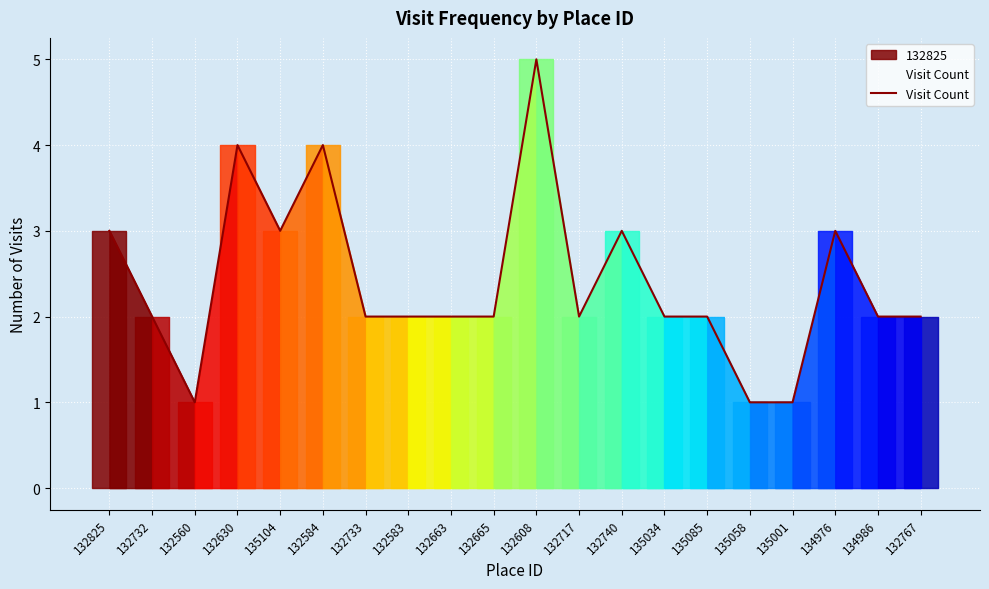

How many series are shown in this chart?

1